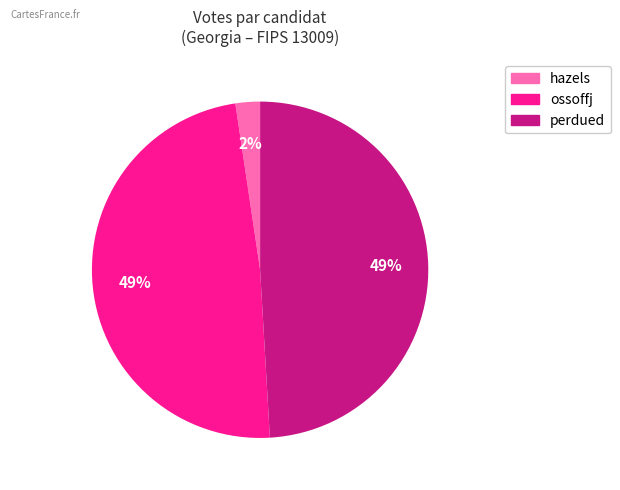

To the nearest percent, what is the average slice percentage?

33%